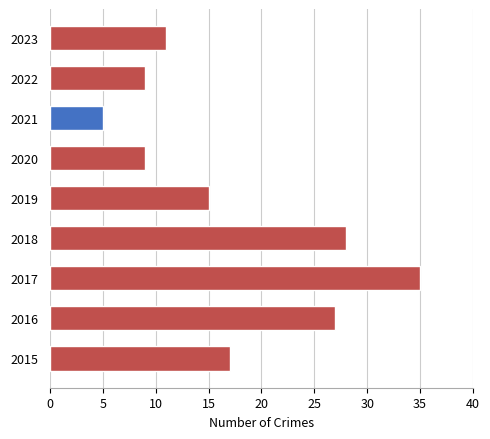

What is the maximum value shown in the chart?

35